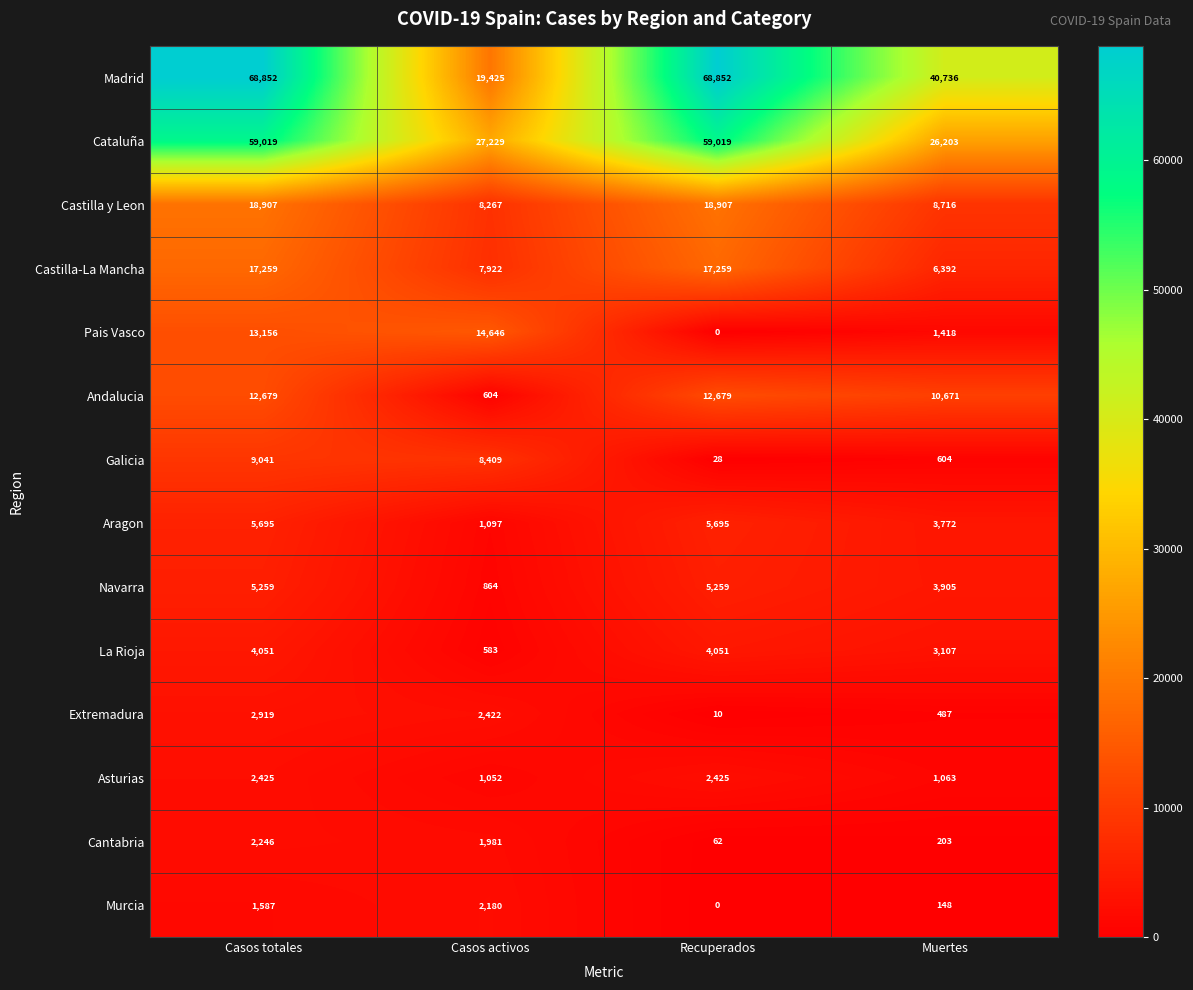

The value of Castilla y Leon at Casos totales is 18907. True or false?

True